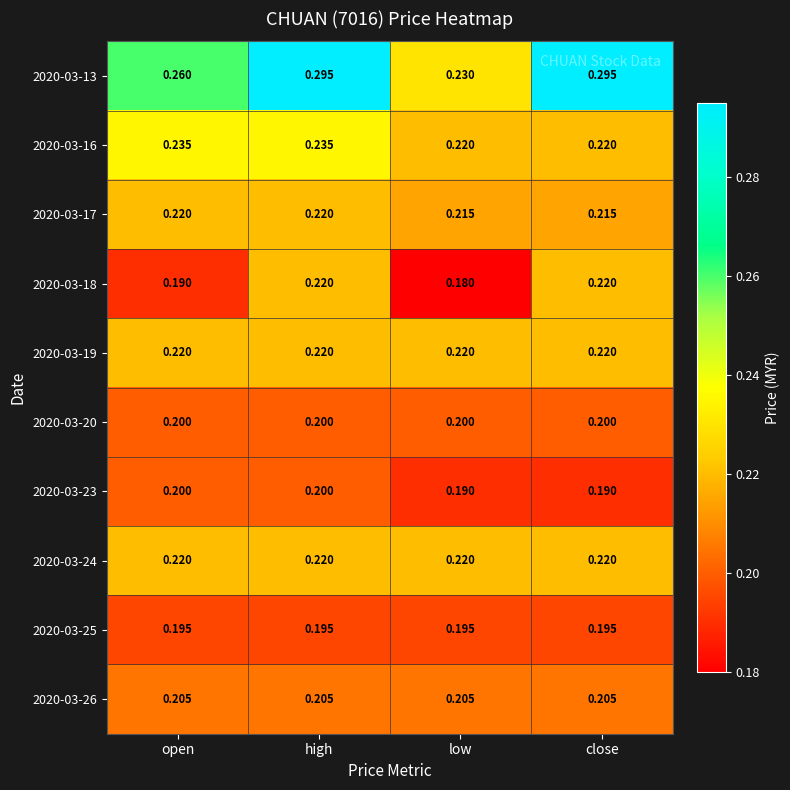

Which series has the largest range (max minus min)?

2020-03-13